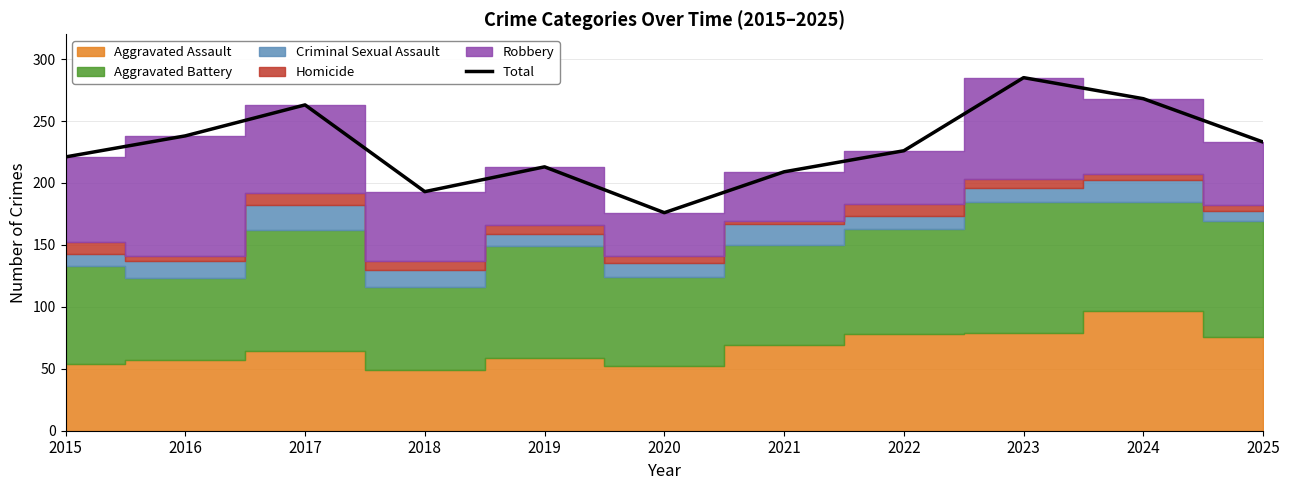

What is the sum of all values?

2525